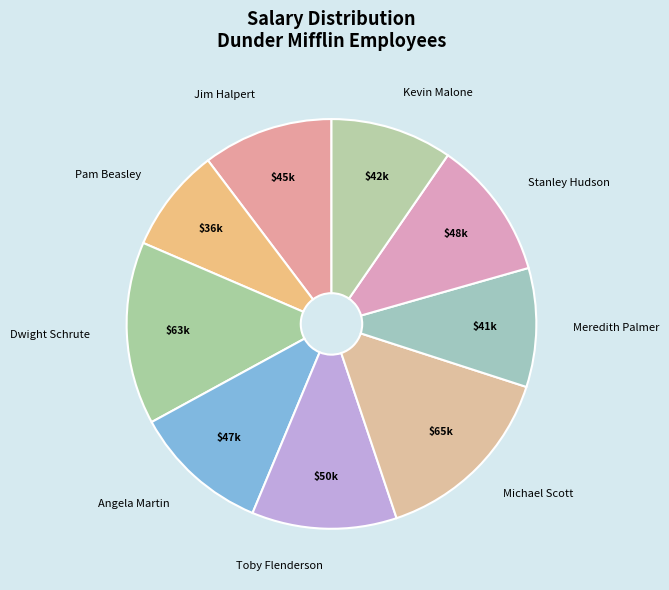

Count the number of slices in the pie.

9